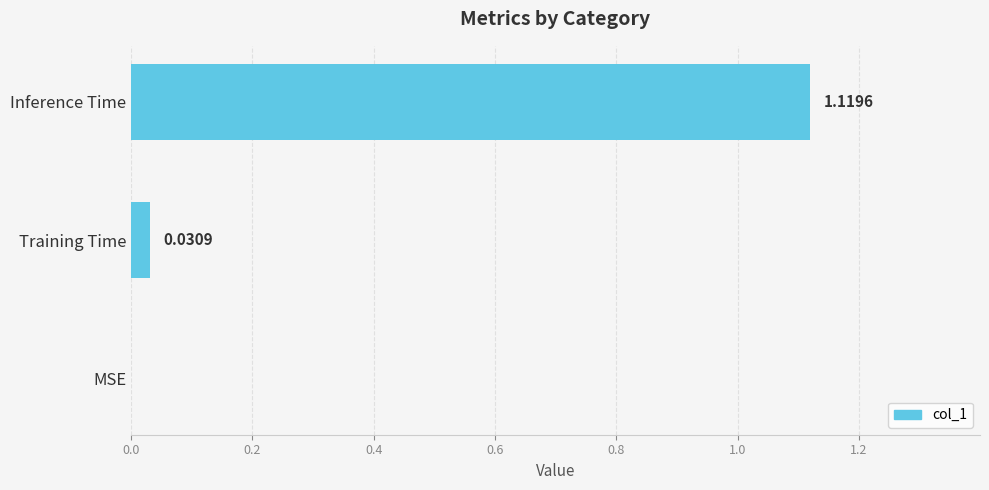

Which label corresponds to the largest value in the chart?

Inference Time